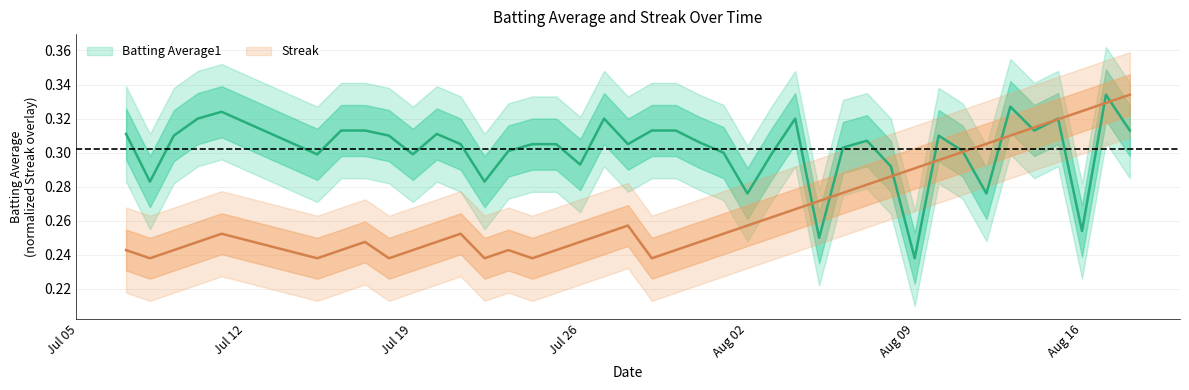

What is the minimum value shown in the chart?

0.2